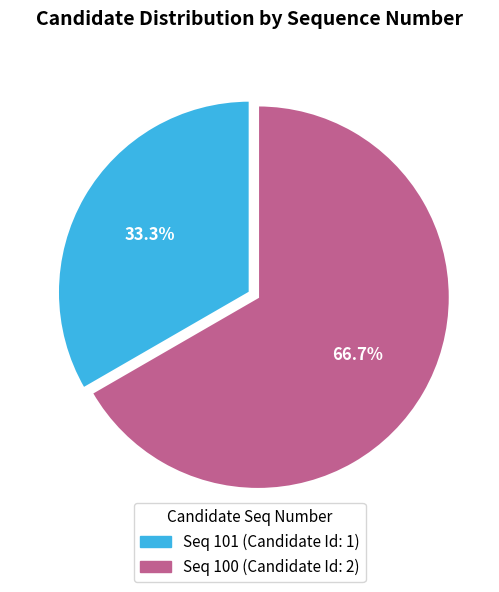

Rank the categories by value from lowest to highest.

Seq 101 (Candidate Id: 1), Seq 100 (Candidate Id: 2)